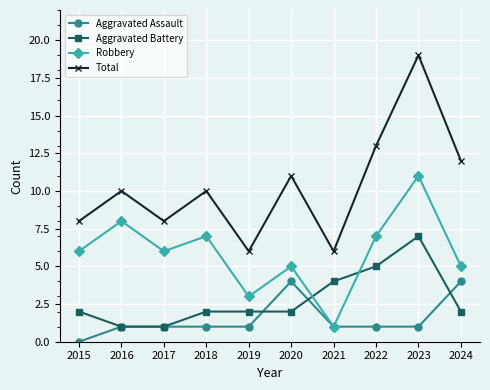

How many distinct data groups are displayed?

4